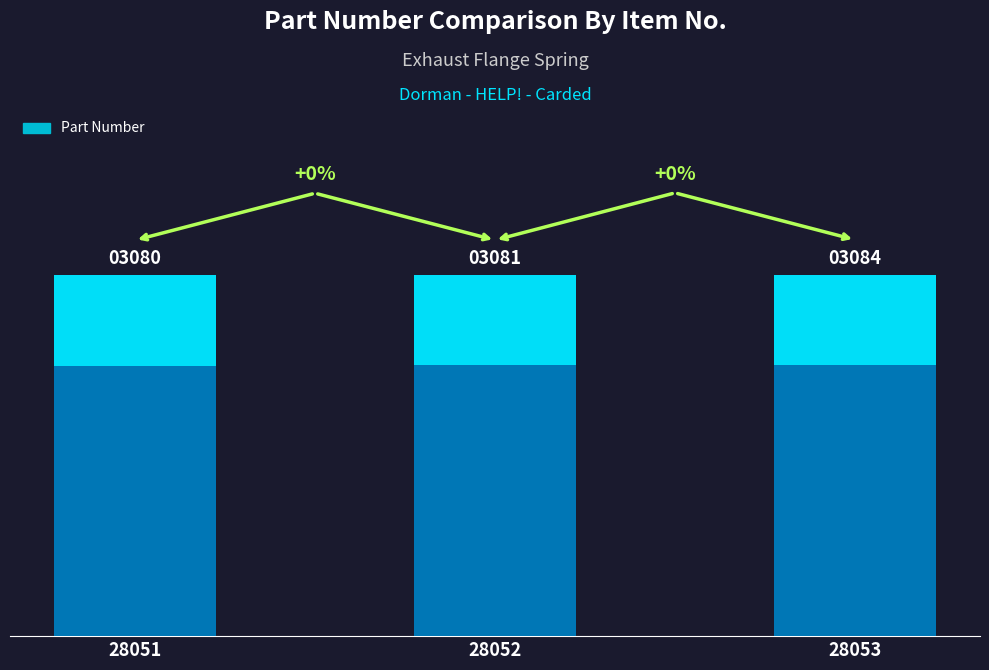

Rank the categories by value from highest to lowest.

28053, 28052, 28051